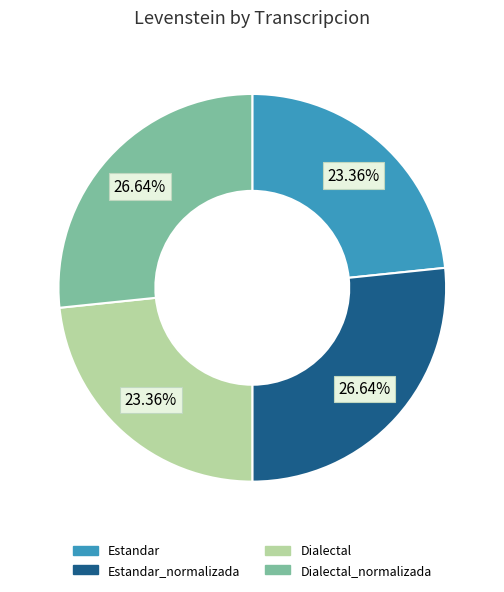

What is the ratio of the value at Estandar_normalizada to the value at Estandar?

1.1